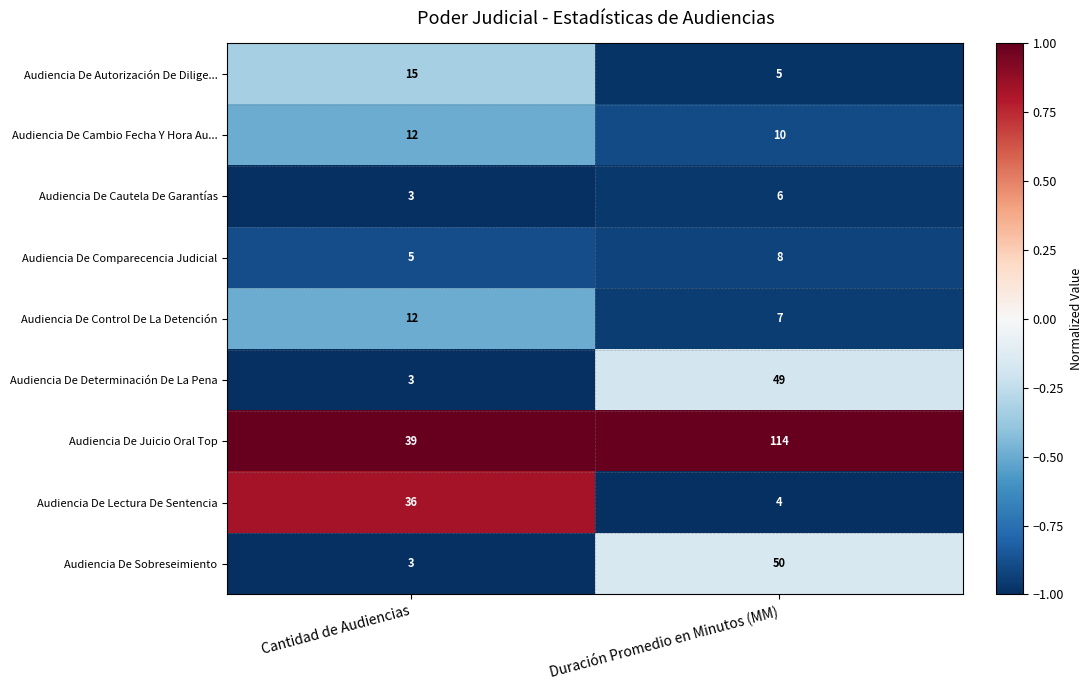

Which series has the widest spread of values?

Audiencia De Juicio Oral Top